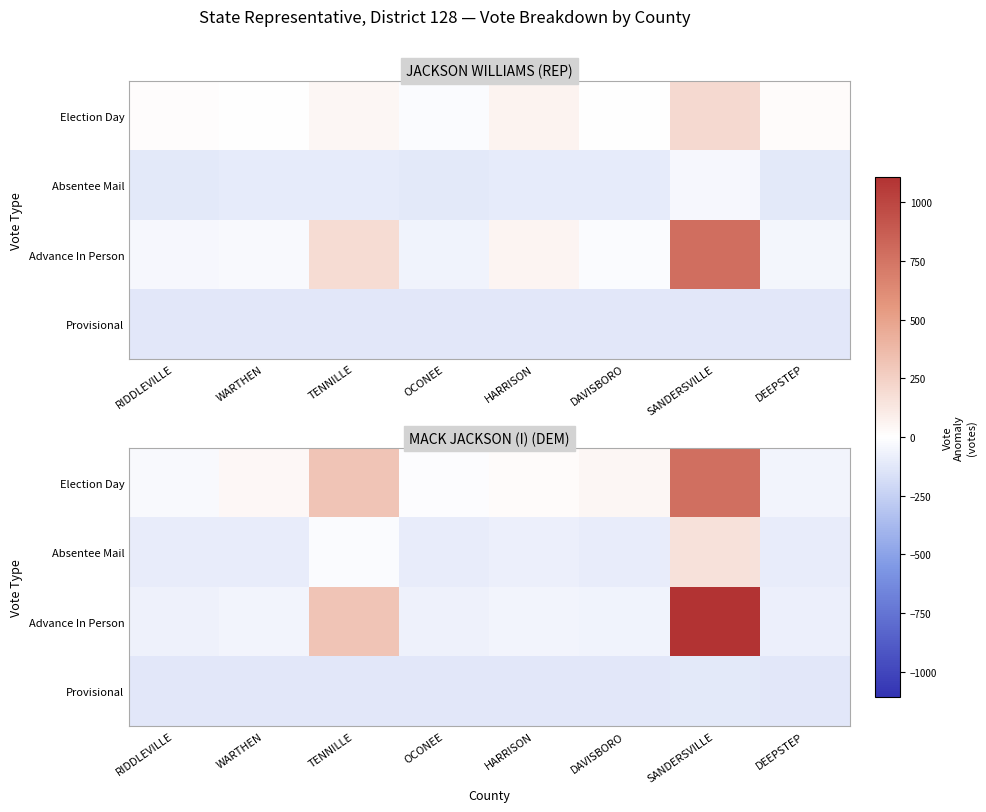

Is it true that Election Day equals 772.7 at SANDERSVILLE?

True